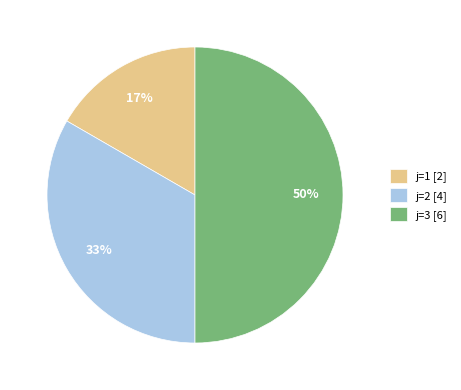

Is the sum of j=3 [6] and j=1 [2] greater than half?

Yes